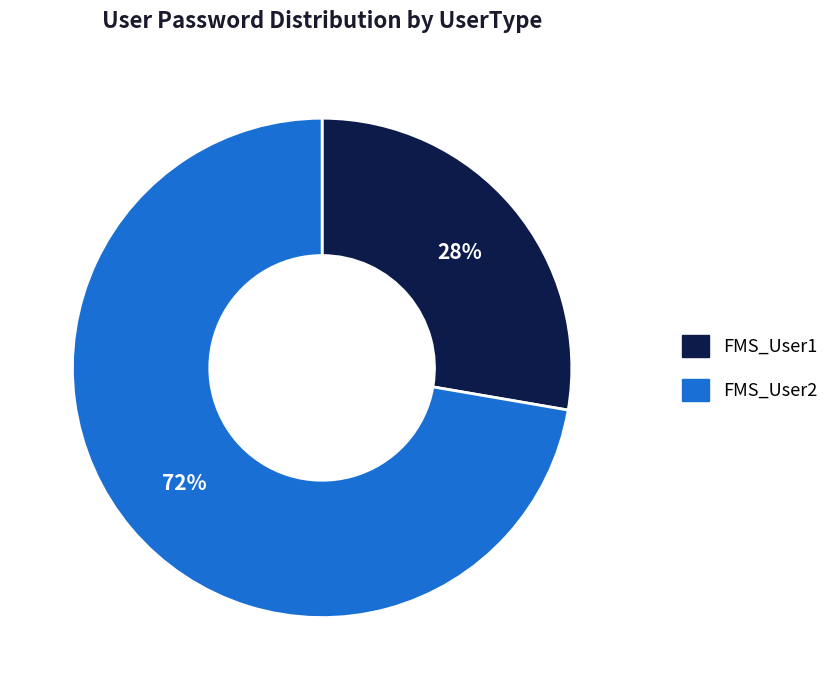

Which slice is the smallest?

FMS_User1